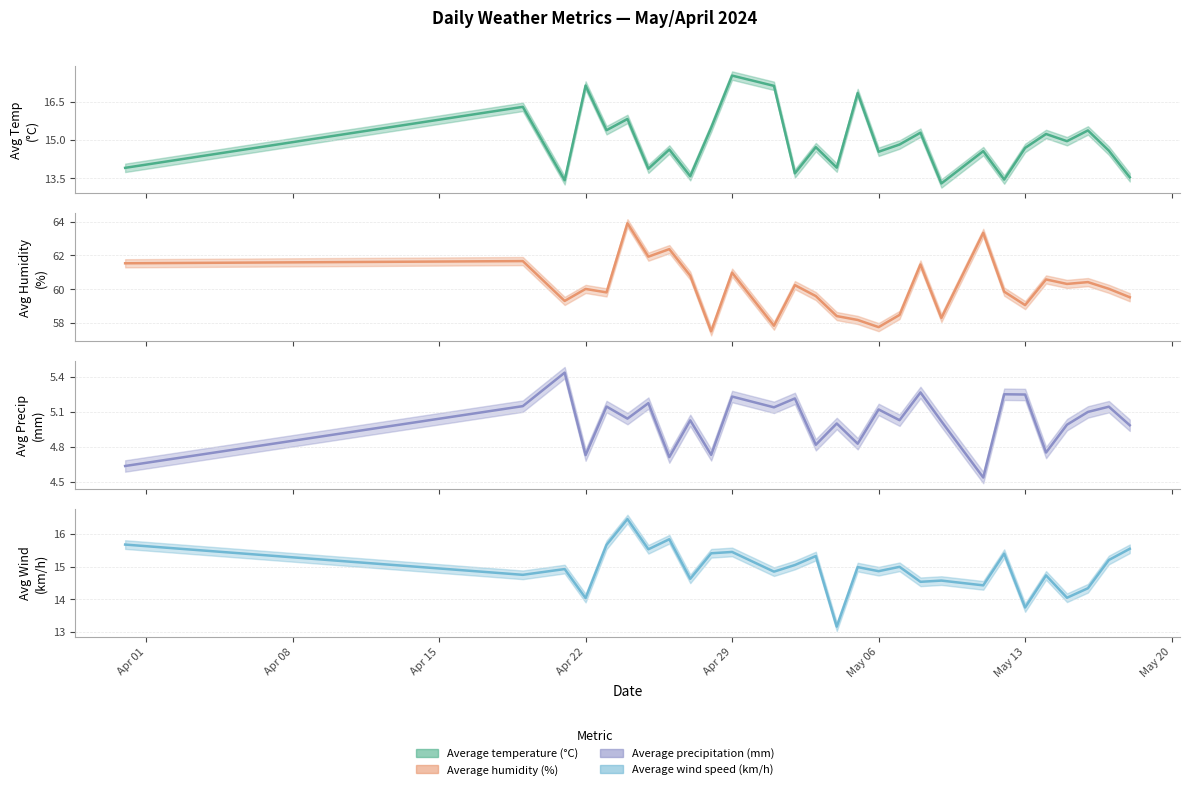

Between which two adjacent categories do Average wind speed (km/h) and Average temperature (°C) first intersect?

2024-03-31 and 2024-04-19